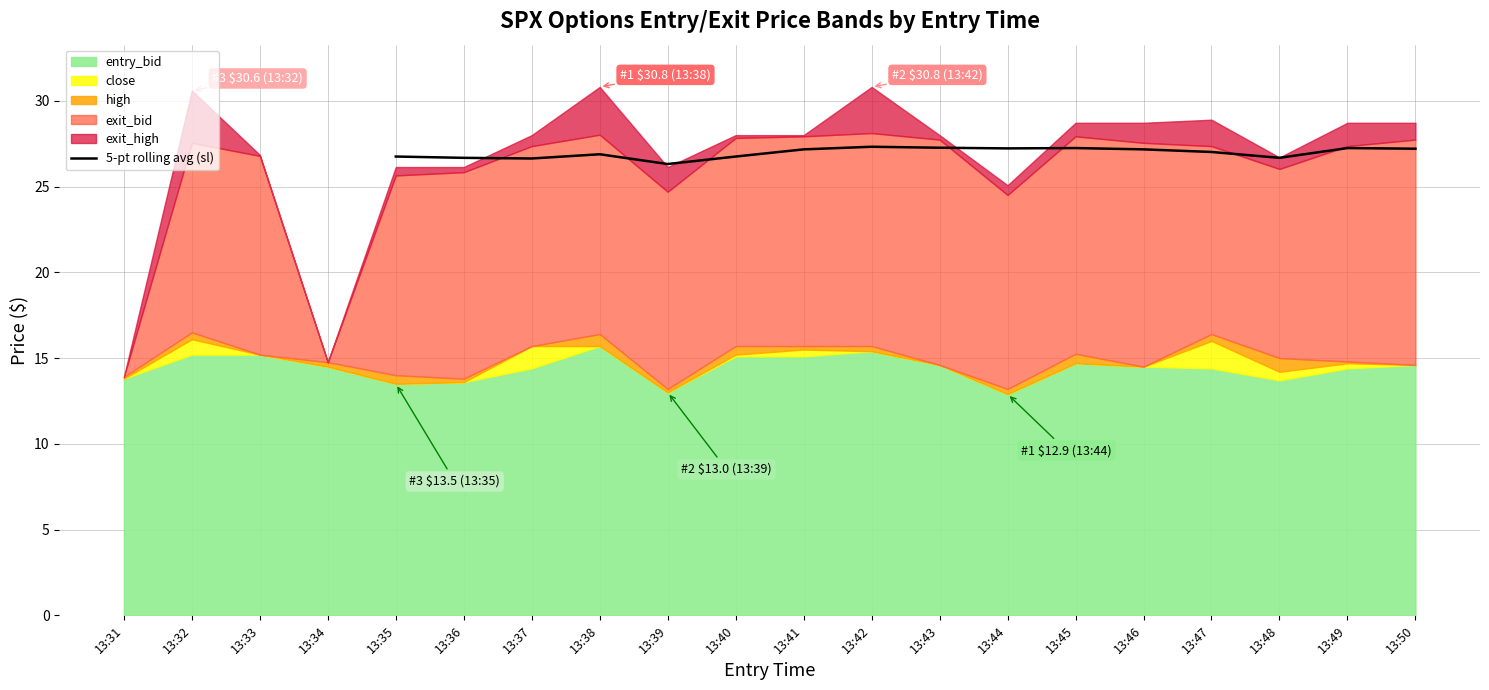

Reading right to left, what are all the values shown in this chart?

27.2	27.2	26.7	27.0	27.2	27.2	27.2	27.3	27.3	27.2	26.8	26.3	26.9	26.6	26.7	26.8